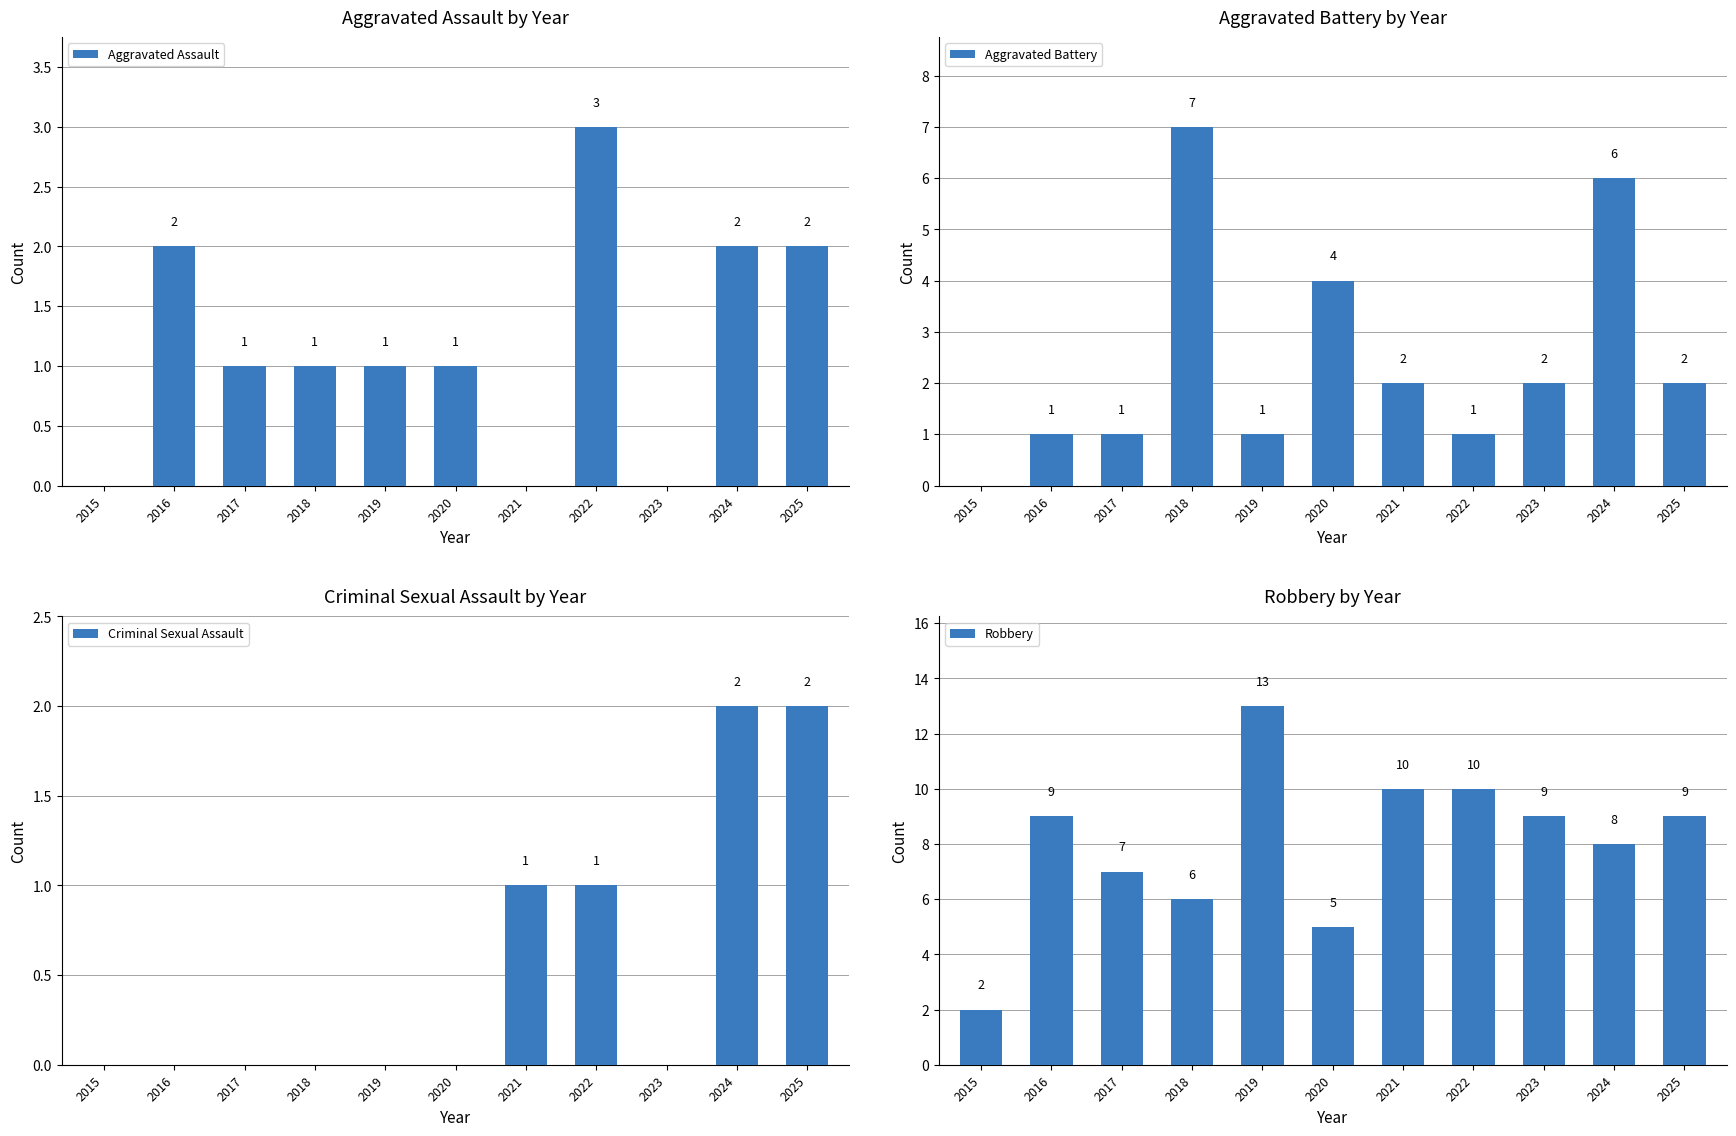

Which series has the widest spread of values?

Robbery